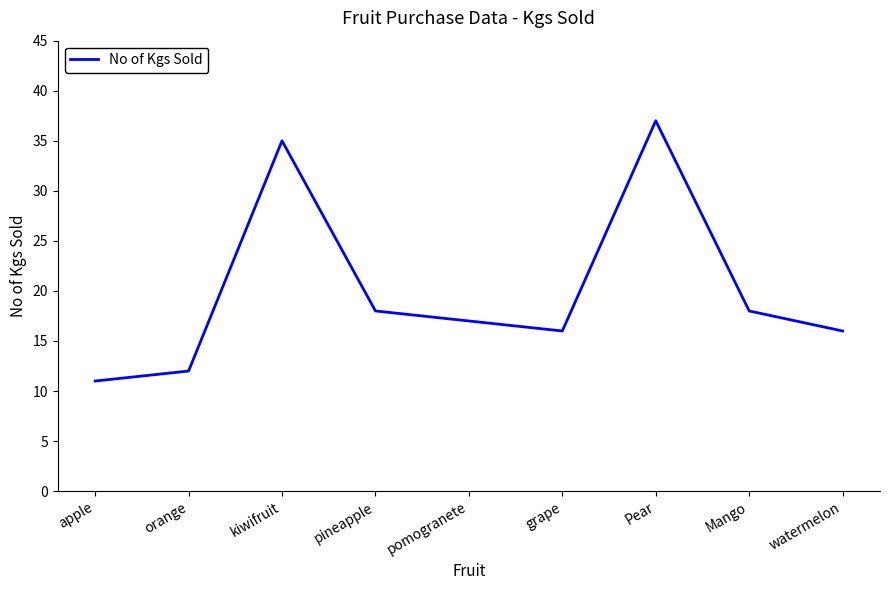

What is the approximate value at Mango, to the nearest 10?

20